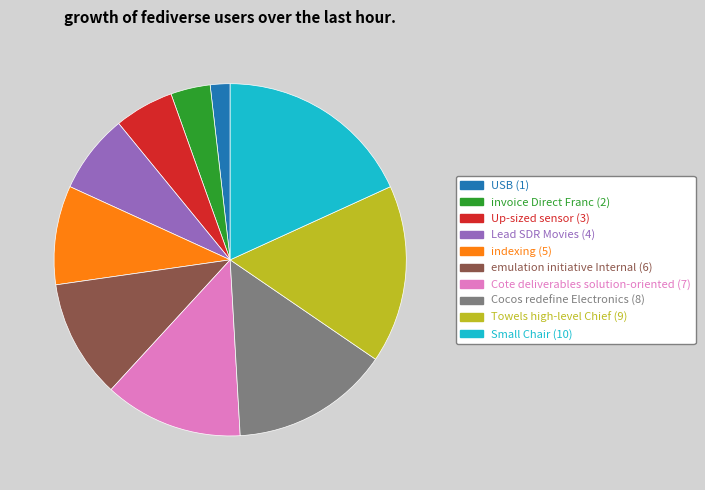

How many segments does this pie chart have?

10